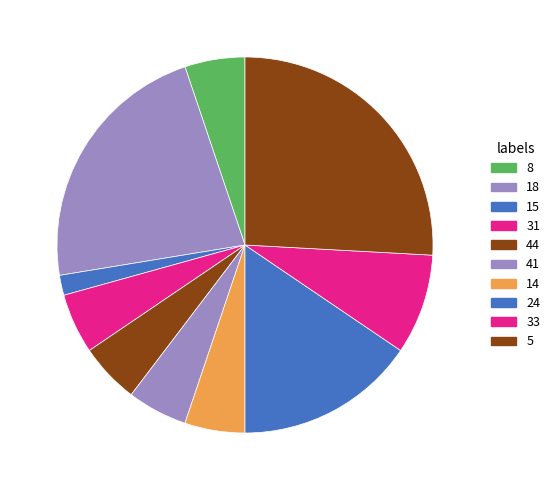

What percentage do 14 and 24 together represent?

20.7%